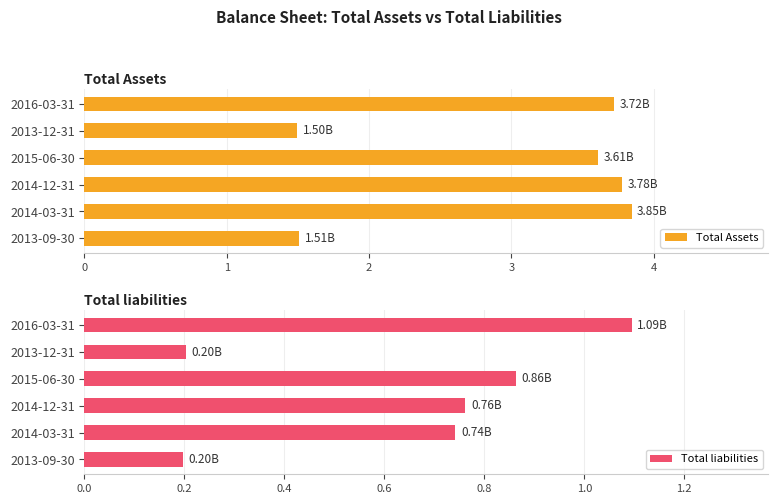

What is the difference between the Total Assets values at 2013-12-31 and 2014-12-31?

2.3